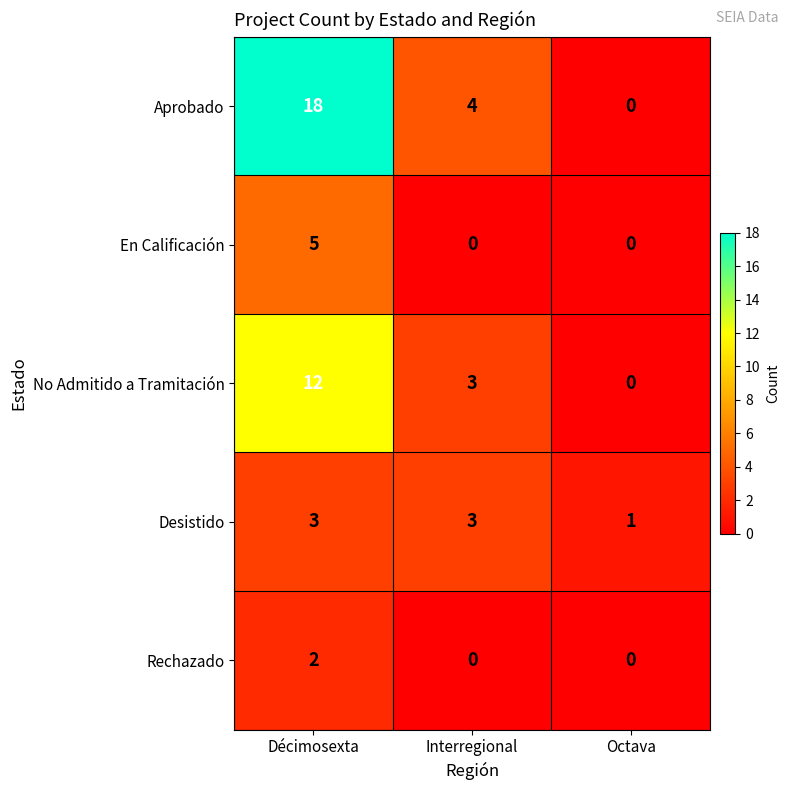

Between Interregional and Octava, which series saw the biggest shift?

Aprobado